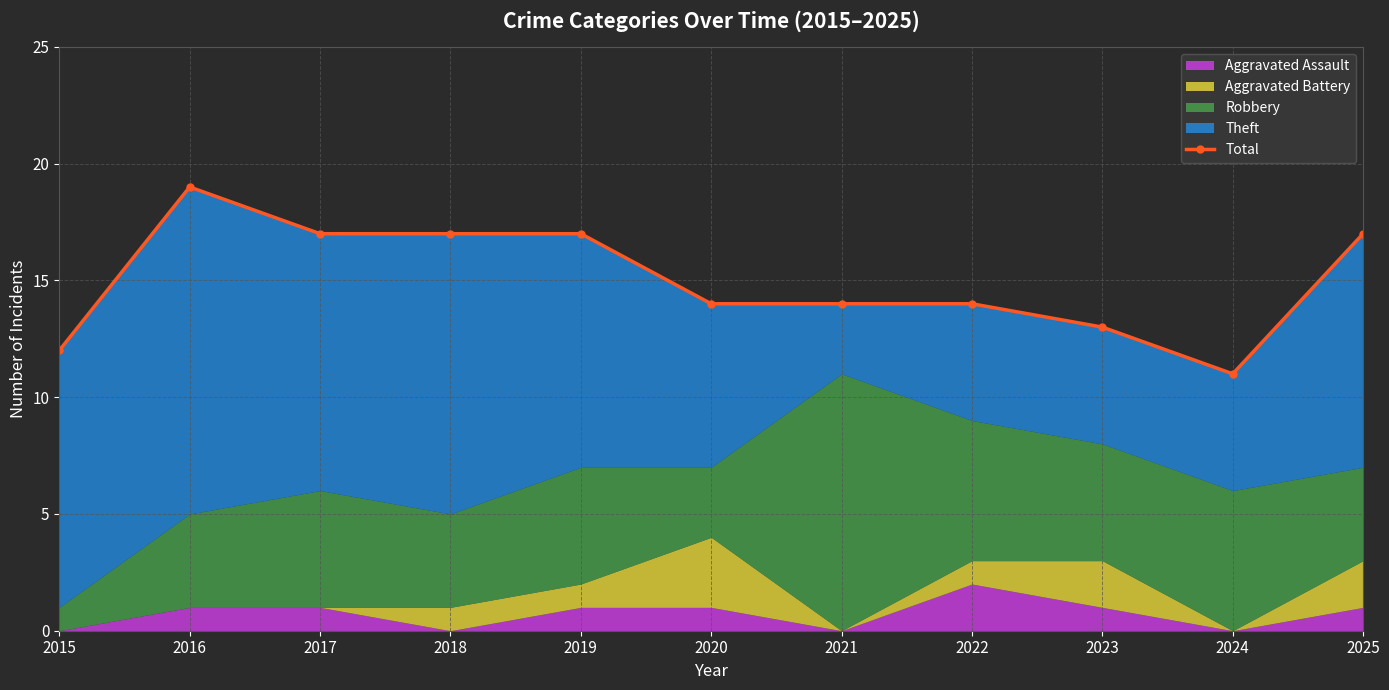

Reading right to left, what are all the values shown in this chart?

17	11	13	14	14	14	17	17	17	19	12